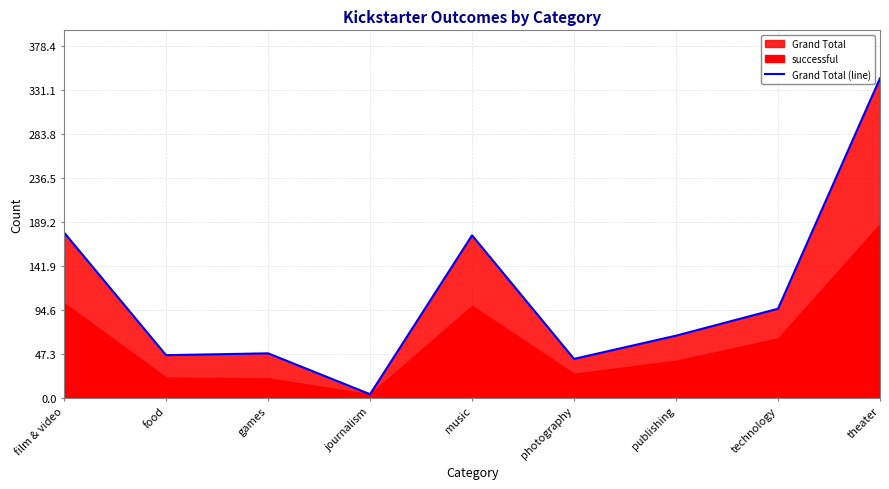

Between music and games, which is larger?

music